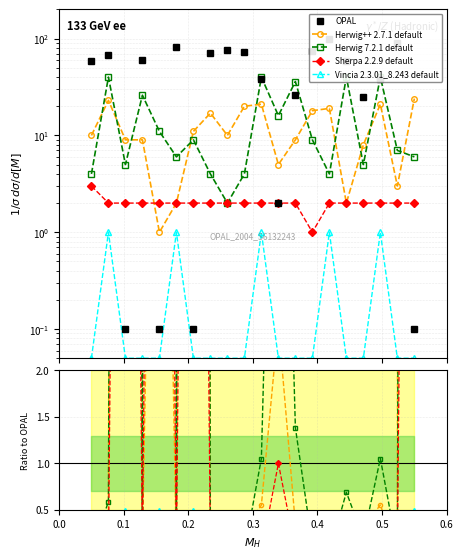

True or false: Sherpa 2.2.9 default and Herwig 7.2.1 default intersect in this chart.

False